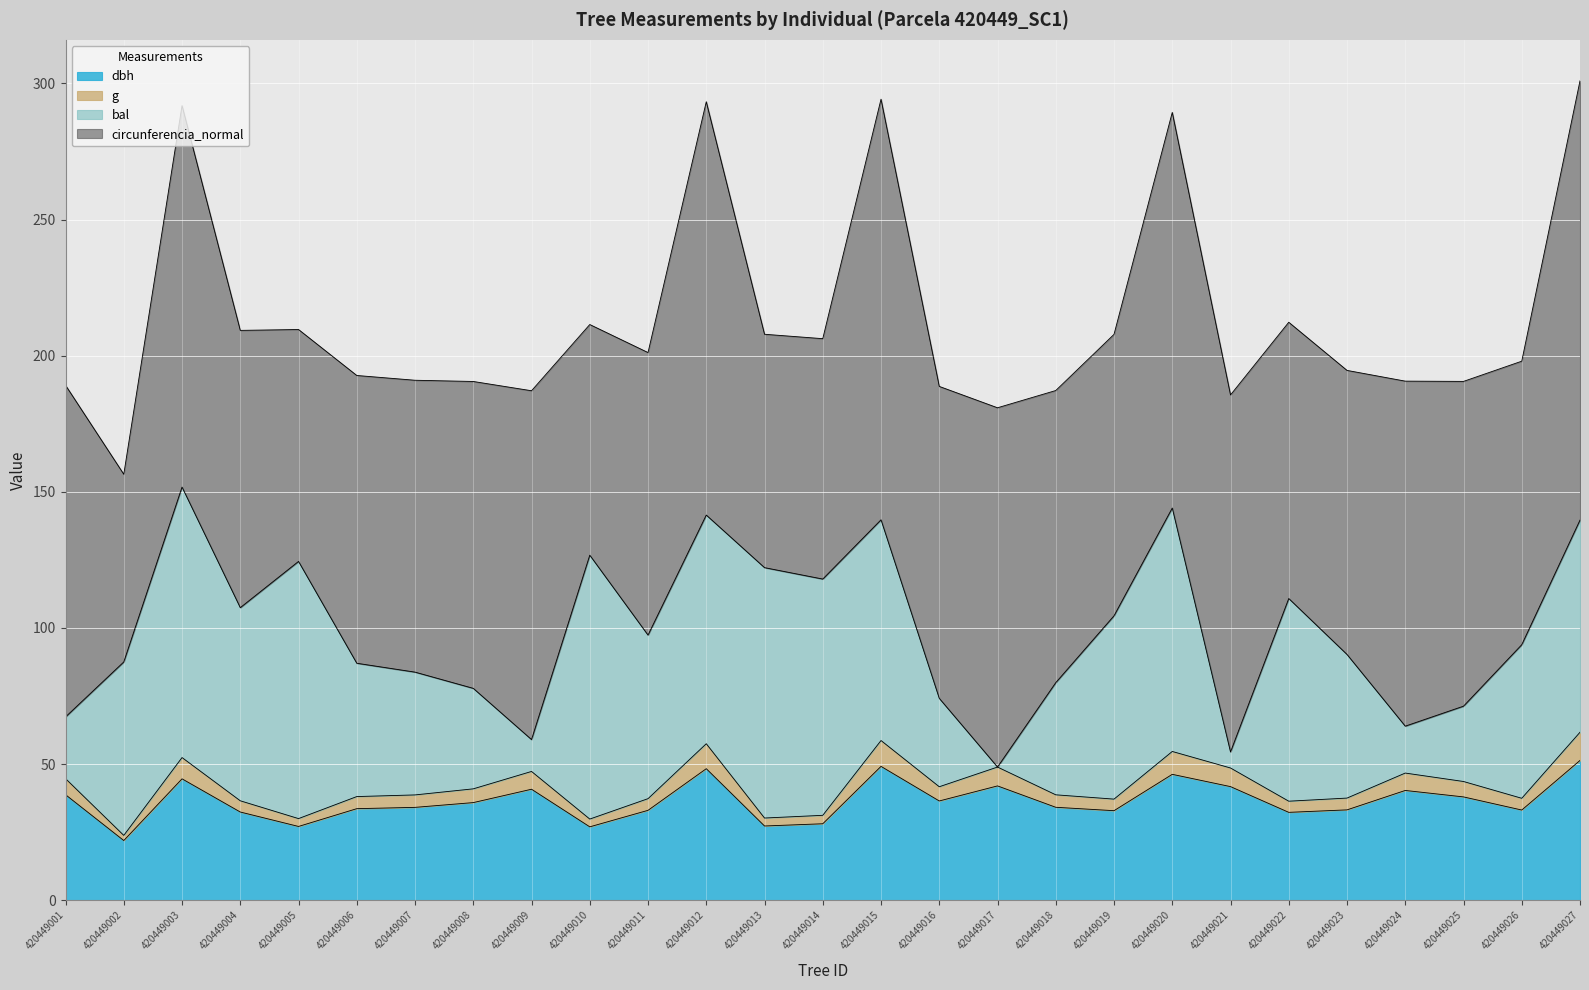

In g, how many points are lower than both neighbors (excluding endpoints)?

8